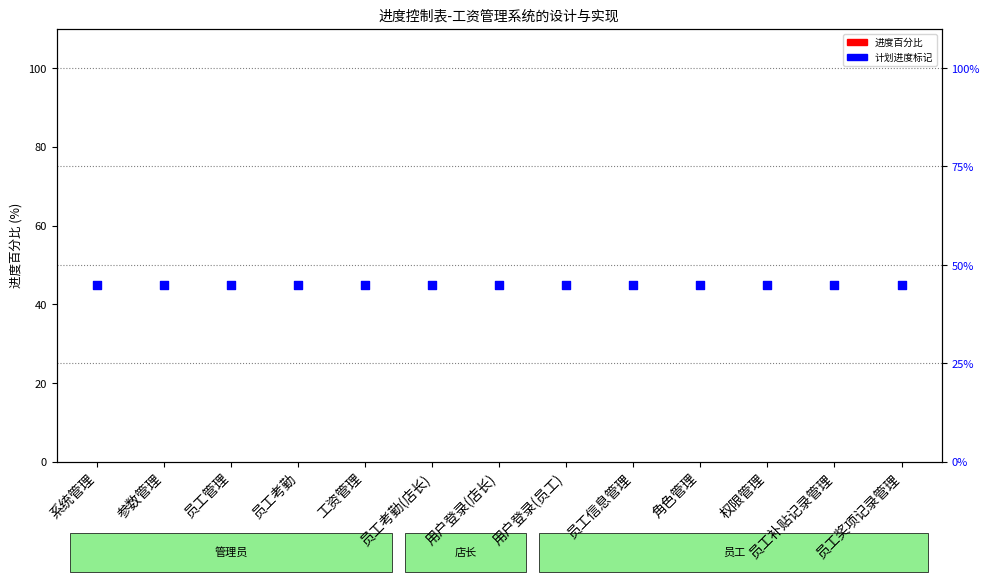

Which series has the largest total across all categories?

计划进度标记